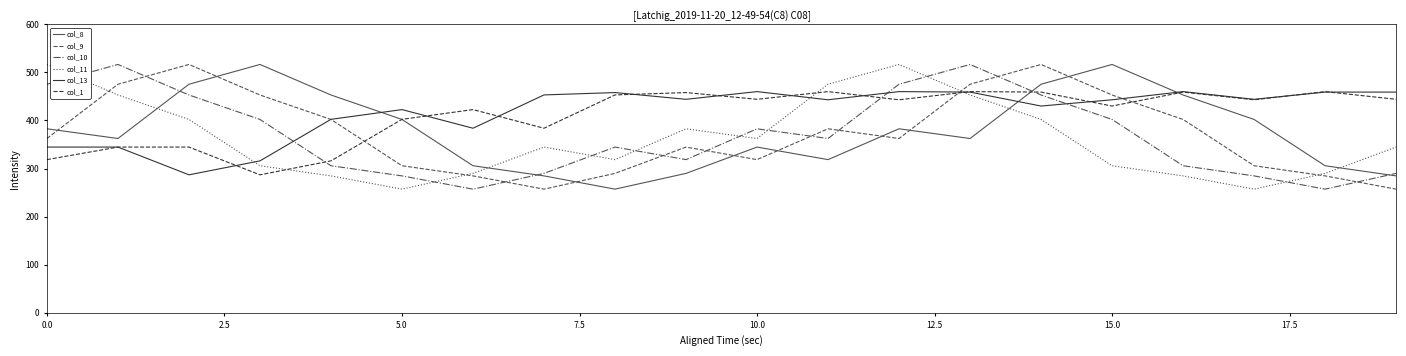

Which series ends up on top after the final intersection of col_9 and col_1?

col_1